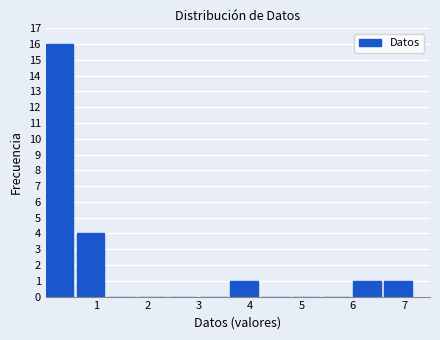

Which range on the x-axis has the tallest bar?

0.0 to 0.6